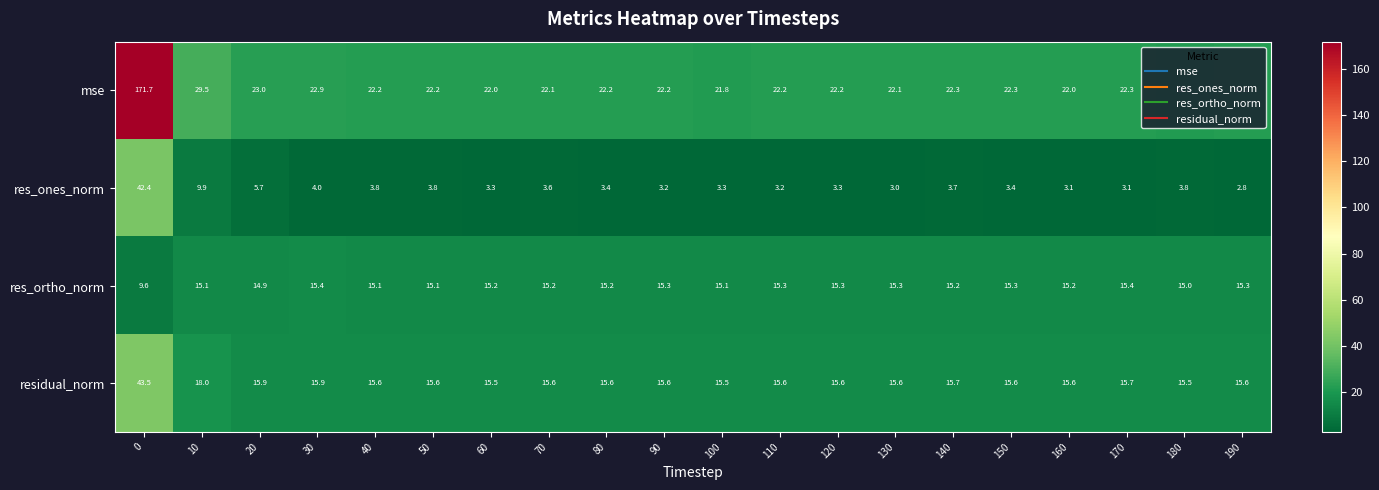

What is the difference between the second highest and second lowest values in the mse series?

7.6